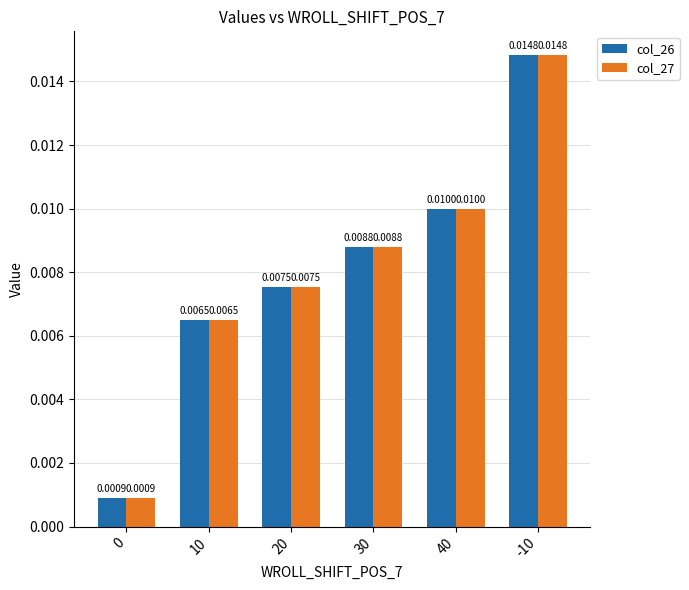

At how many categories does at least one series exceed 0?

6